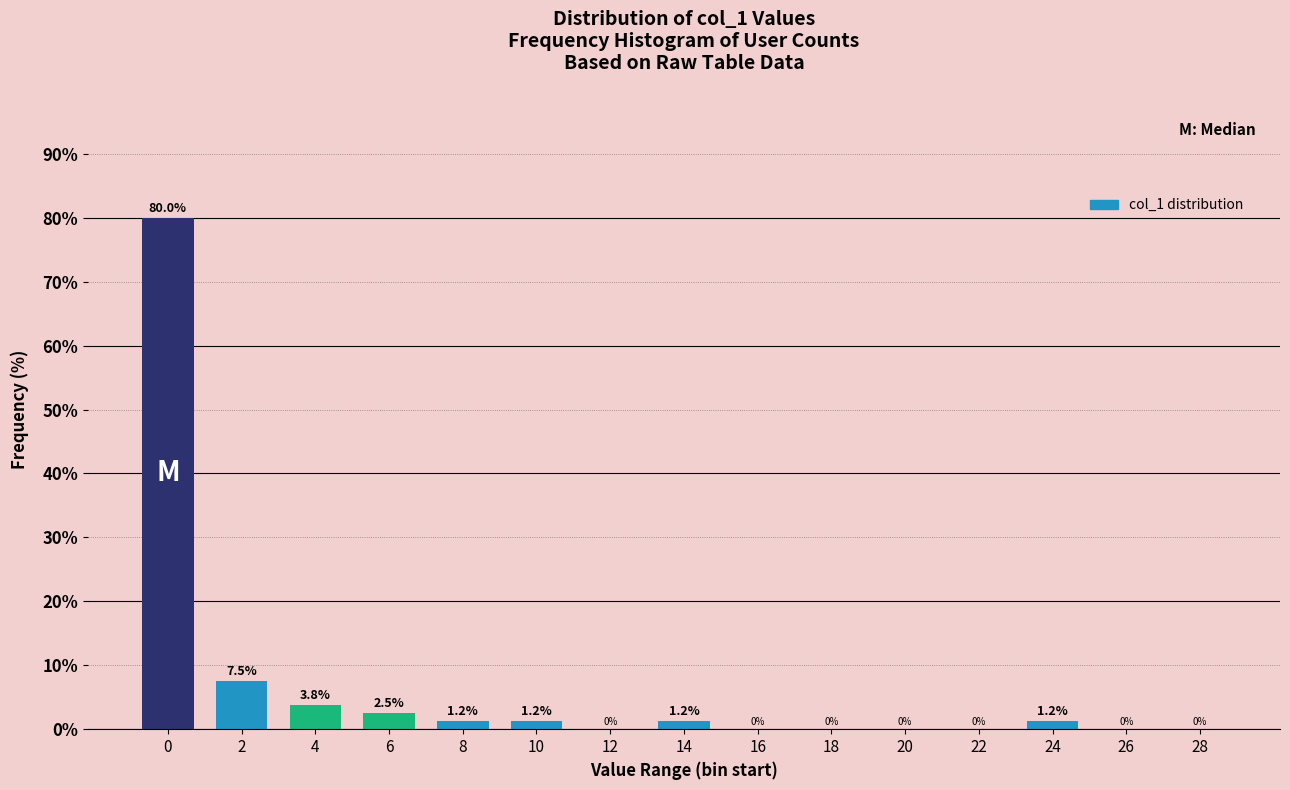

Is it true that the value at 12 is 39.0?

False